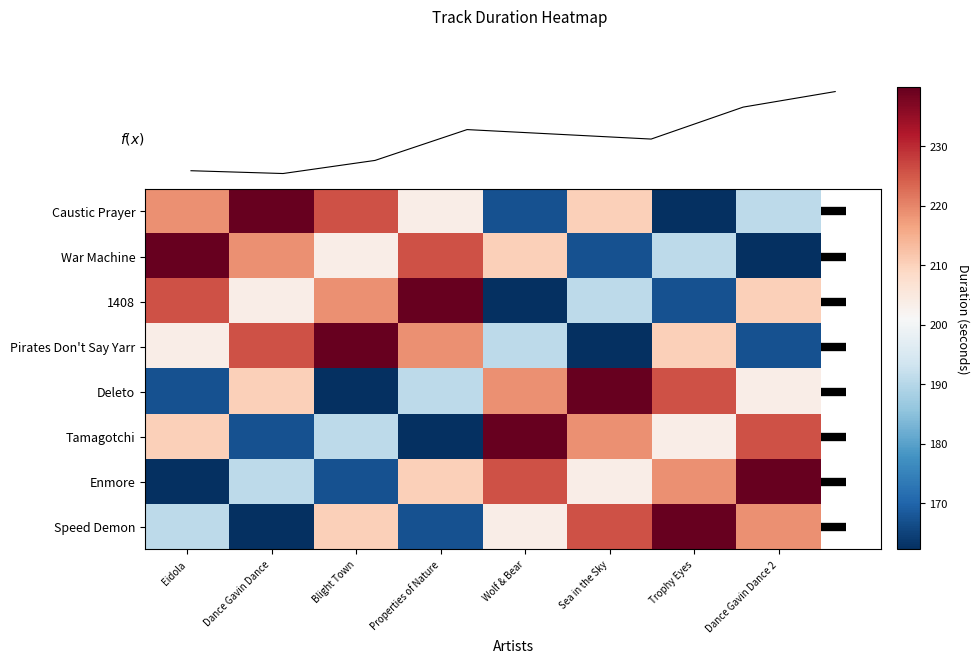

What is the sum of all Deleto values?

1618.4